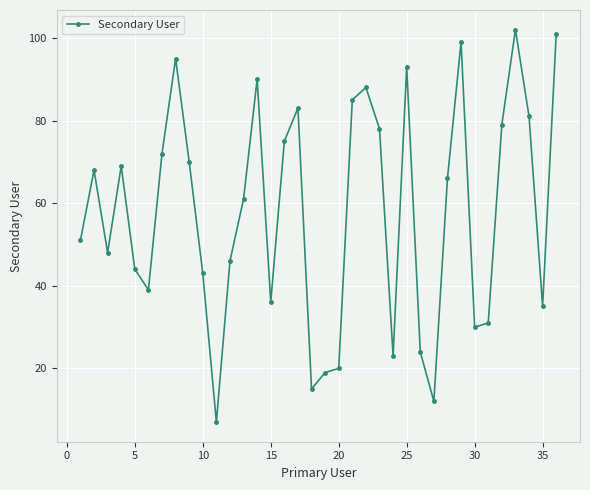

What is the average value?

58